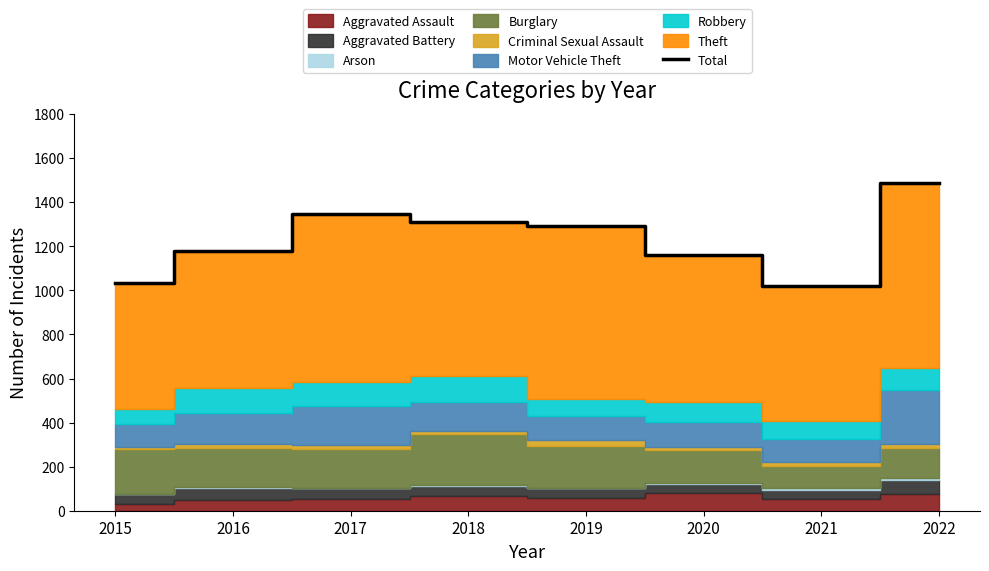

How many data points are above 1290?

3